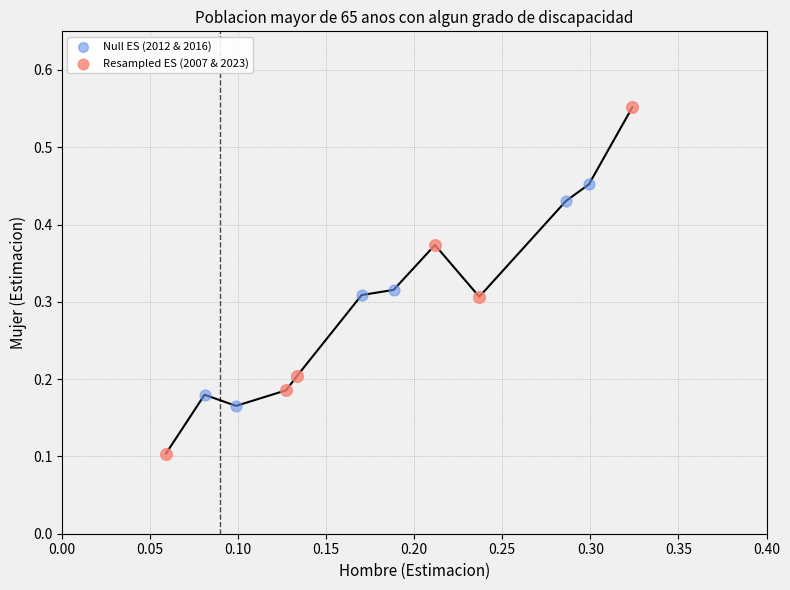

Which series contains the lowest Y value?

Resampled ES (2007 & 2023)